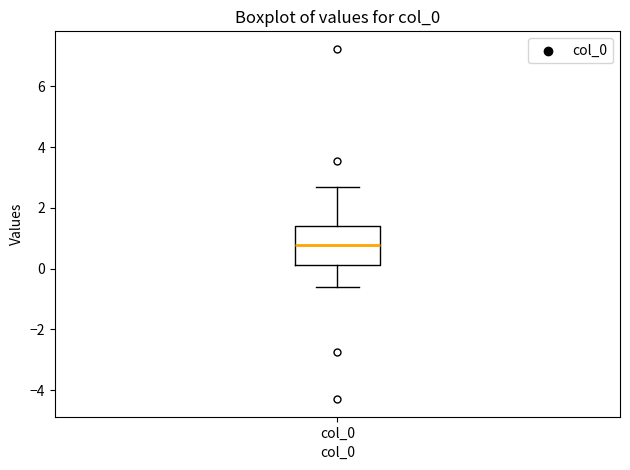

Transcribe this box plot: give where the median line is, the range the box spans, and where the two whiskers end, as read against the y-axis. The values are not printed on the chart, so give them approximately, as read against the axis.

median 0.8, box 0.2 to 1.4, whiskers -0.6 to 2.6